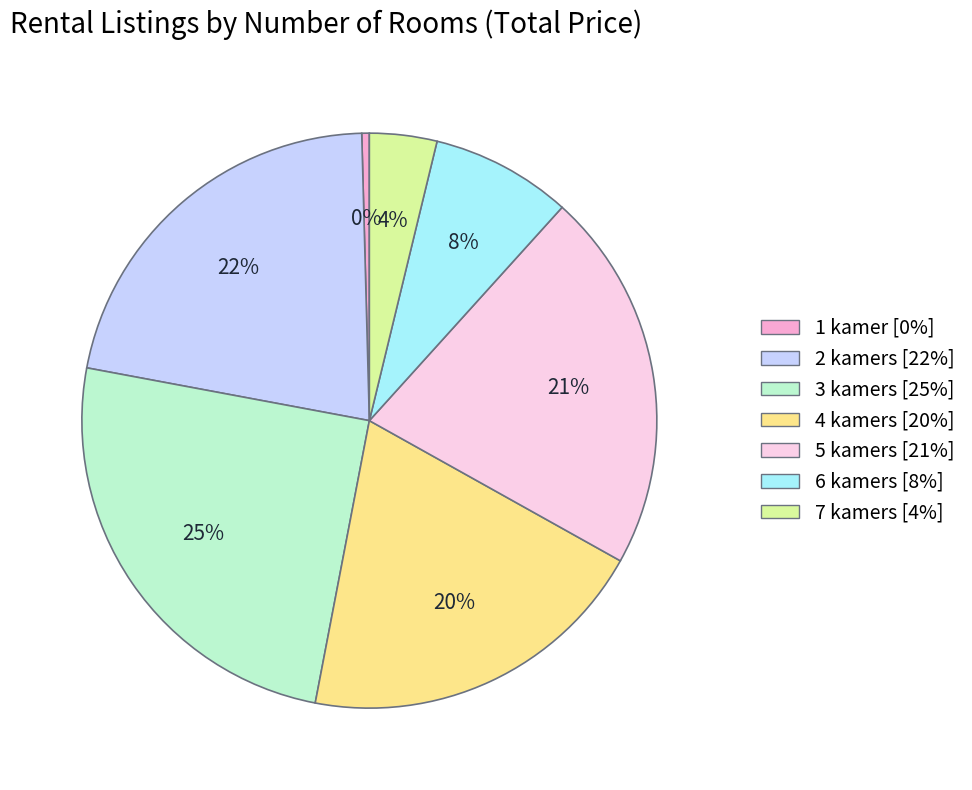

Which category has the smallest portion of the pie?

1 kamer